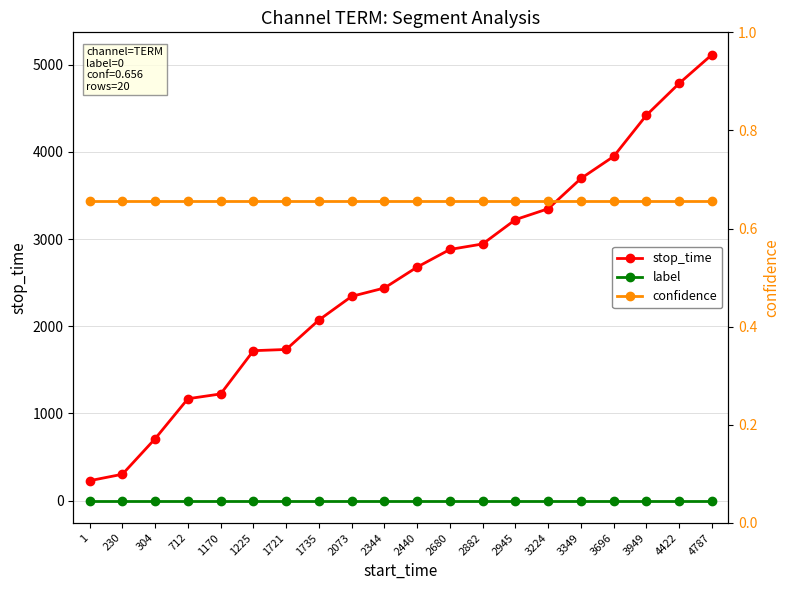

Reading left to right, extract all data points from this chart.

stop_time: 229.0	303.0	711.0	1169.0	1224.0	1720.0	1734.0	2072.0	2343.0	2439.0	2679.0	2881.0	2944.0	3223.0	3348.0	3695.0	3948.0	4421.0	4786.0	5115.0
label: 0.0	0.0	0.0	0.0	0.0	0.0	0.0	0.0	0.0	0.0	0.0	0.0	0.0	0.0	0.0	0.0	0.0	0.0	0.0	0.0
confidence: 0.7	0.7	0.7	0.7	0.7	0.7	0.7	0.7	0.7	0.7	0.7	0.7	0.7	0.7	0.7	0.7	0.7	0.7	0.7	0.7